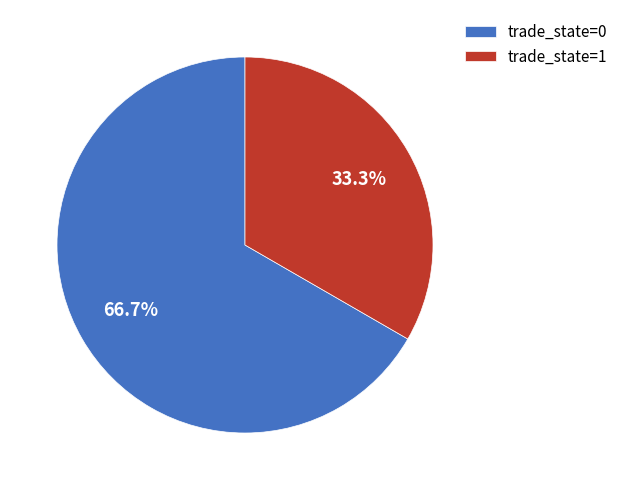

What is the ratio of the value at trade_state=1 to the value at trade_state=0?

0.5